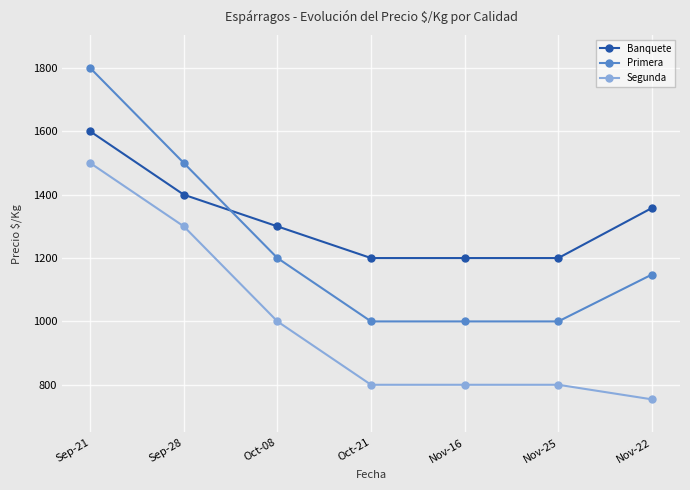

True or false: Segunda and Primera cross at least once.

False